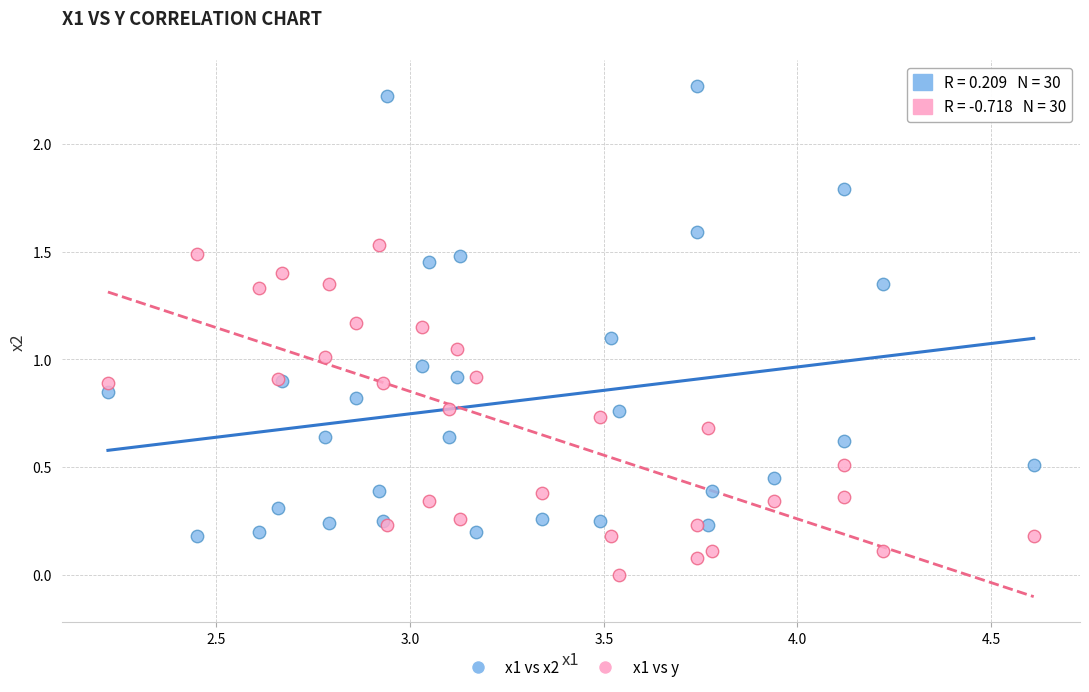

What are all the series names shown in the legend?

x1 vs x2, x1 vs y